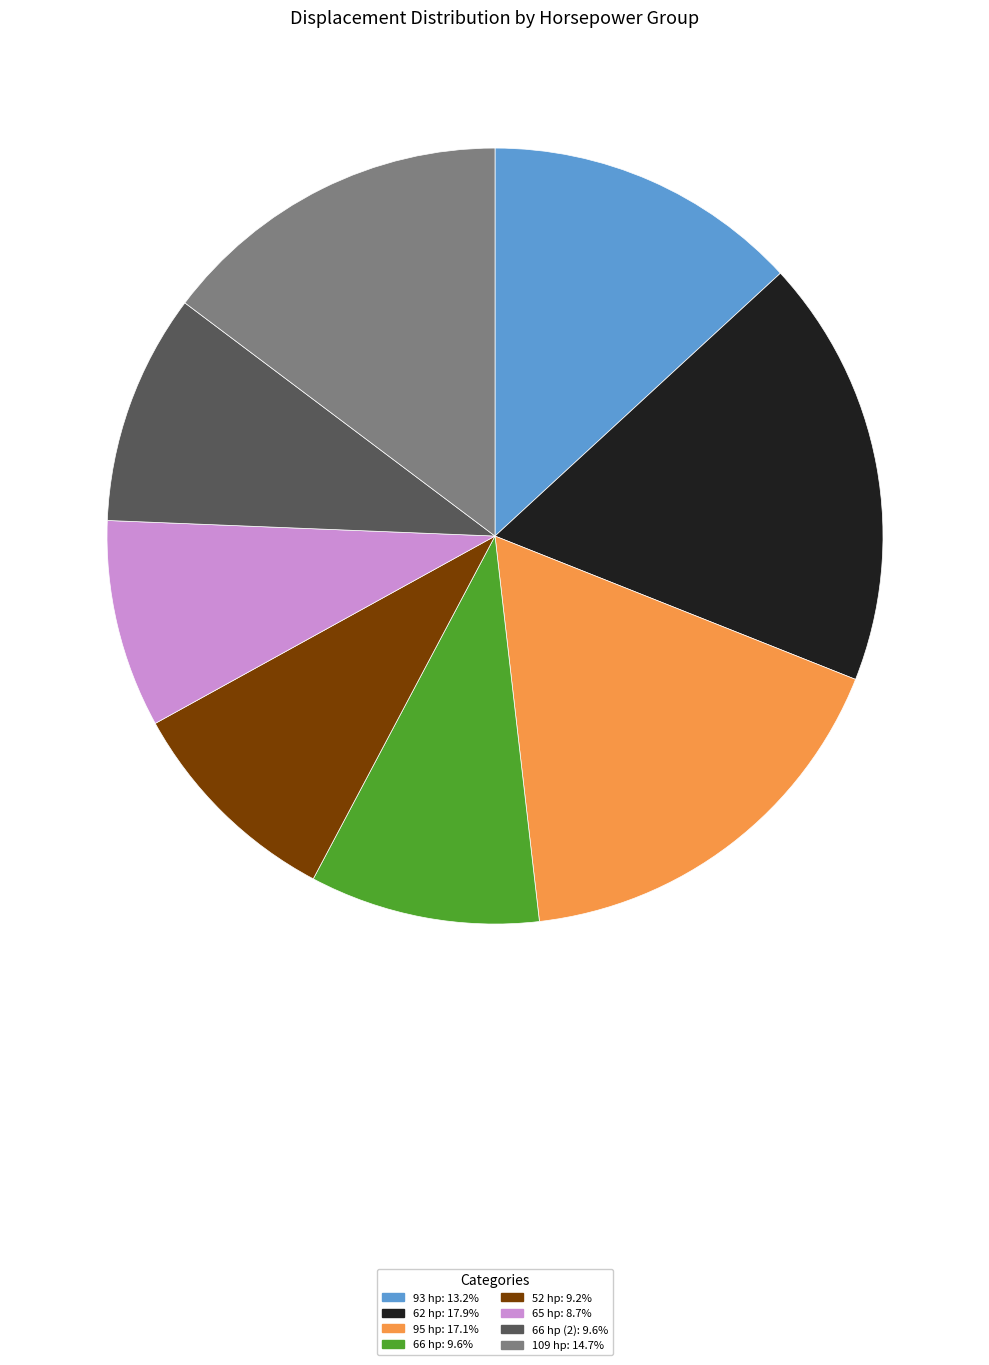

Approximately how many times larger is the value at 109 hp: 14.7% compared to 95 hp: 17.1%?

0.9